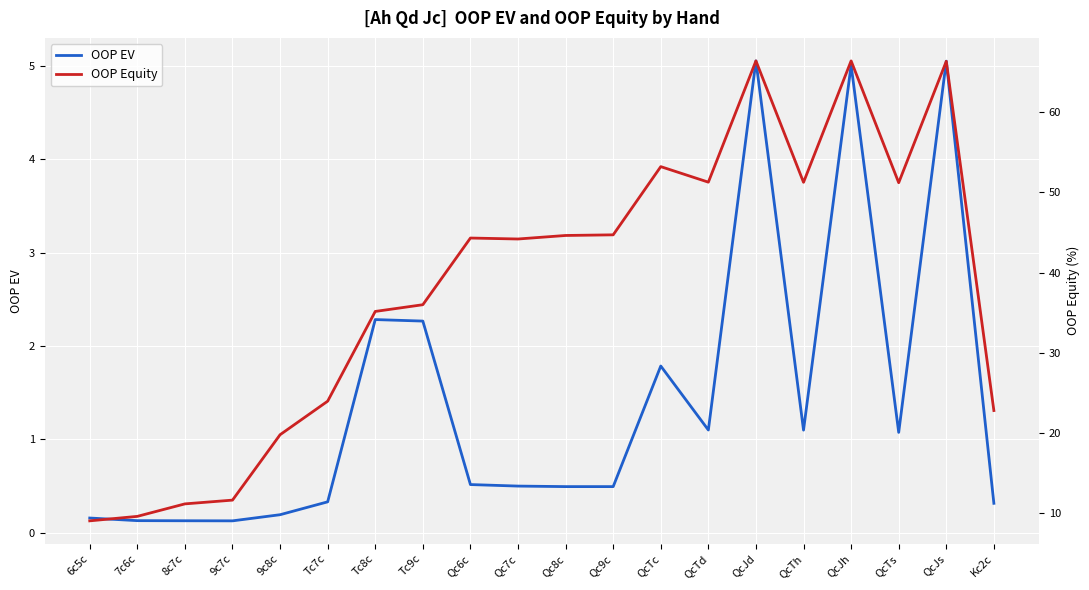

Reading left to right, what are all the values shown in this chart?

OOP EV: 0.2	0.1	0.1	0.1	0.2	0.3	2.3	2.3	0.5	0.5	0.5	0.5	1.8	1.1	5.1	1.1	5.0	1.1	5.1	0.3
OOP Equity: 9.0	9.5	11.1	11.6	19.7	23.9	35.1	36.0	44.3	44.2	44.6	44.7	53.2	51.3	66.4	51.3	66.4	51.2	66.4	22.8